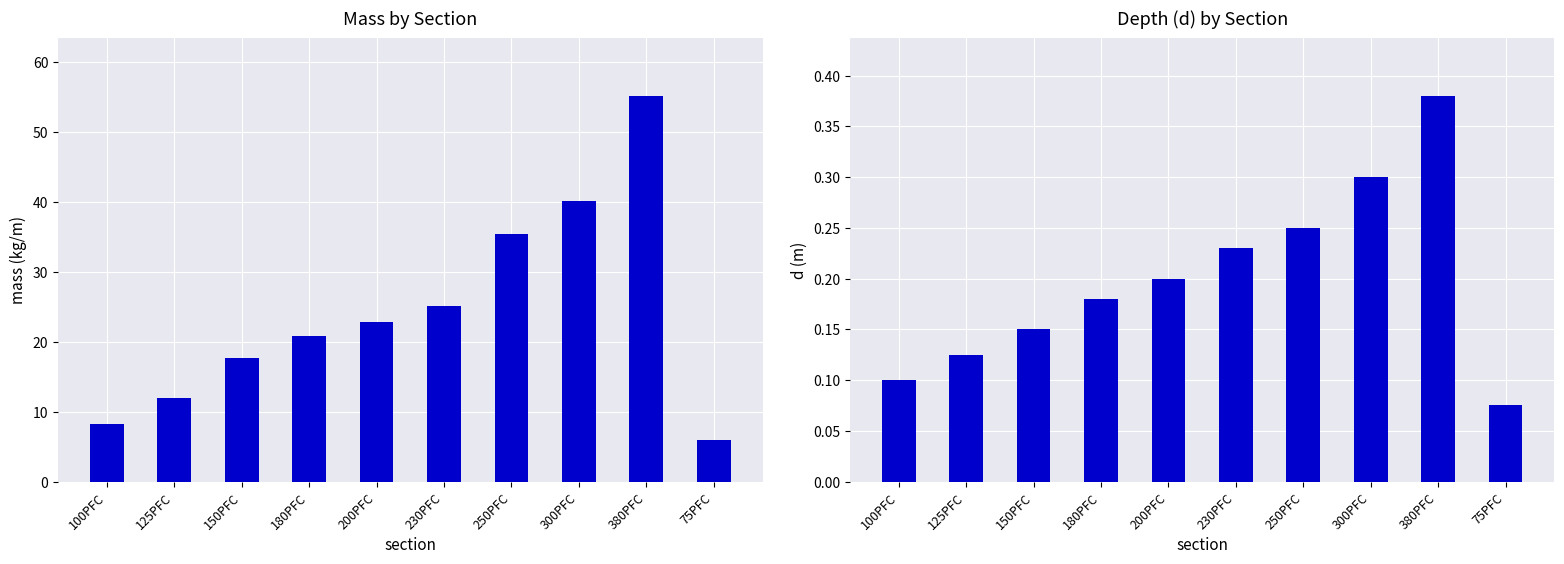

What is the value of the d bar at the 7th from the left?

0.2